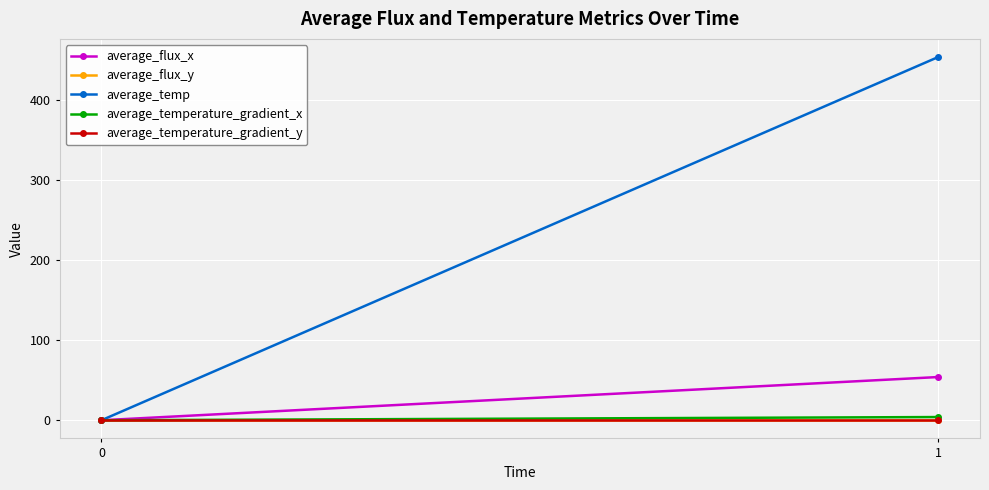

How many data points in average_flux_y are above 0?

1